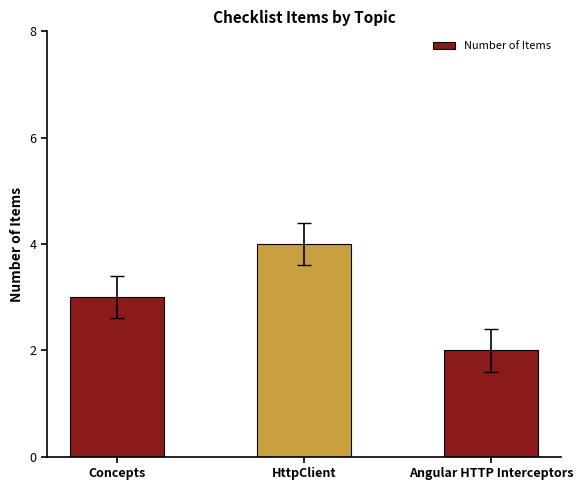

Between Angular HTTP Interceptors and HttpClient, which is larger?

HttpClient